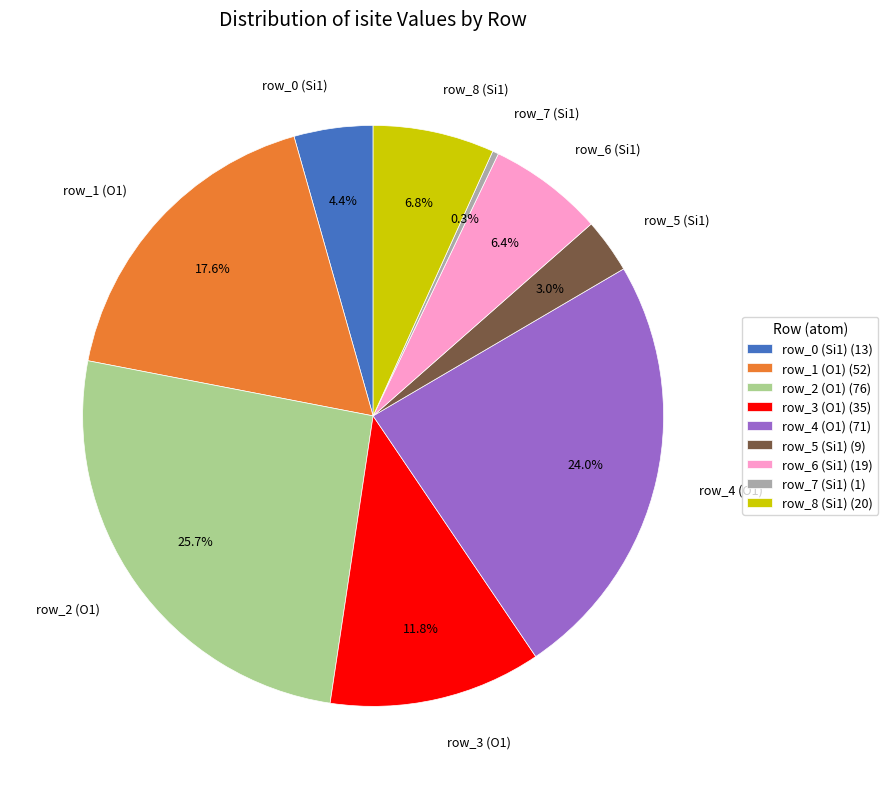

Combined, what portion of the pie is row_2 (O1) and row_6 (Si1)?

32.1%